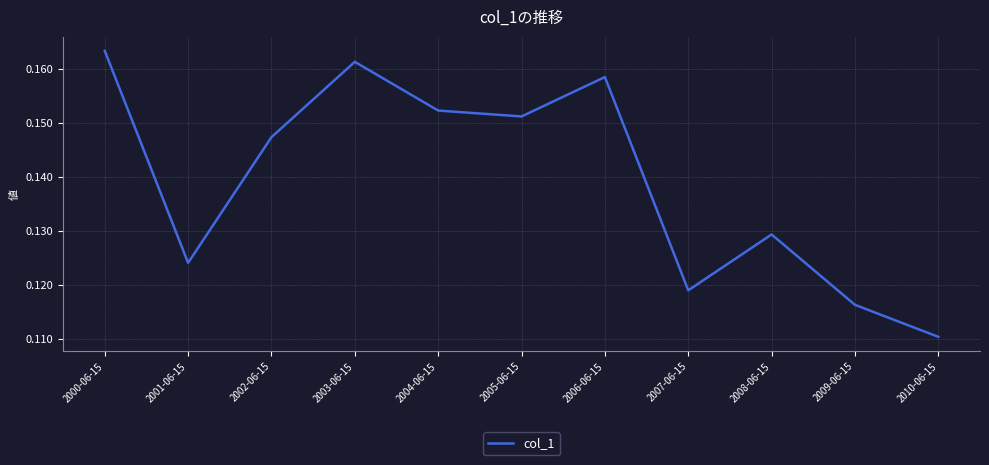

At which category does the data reach its first local peak?

2003-06-15